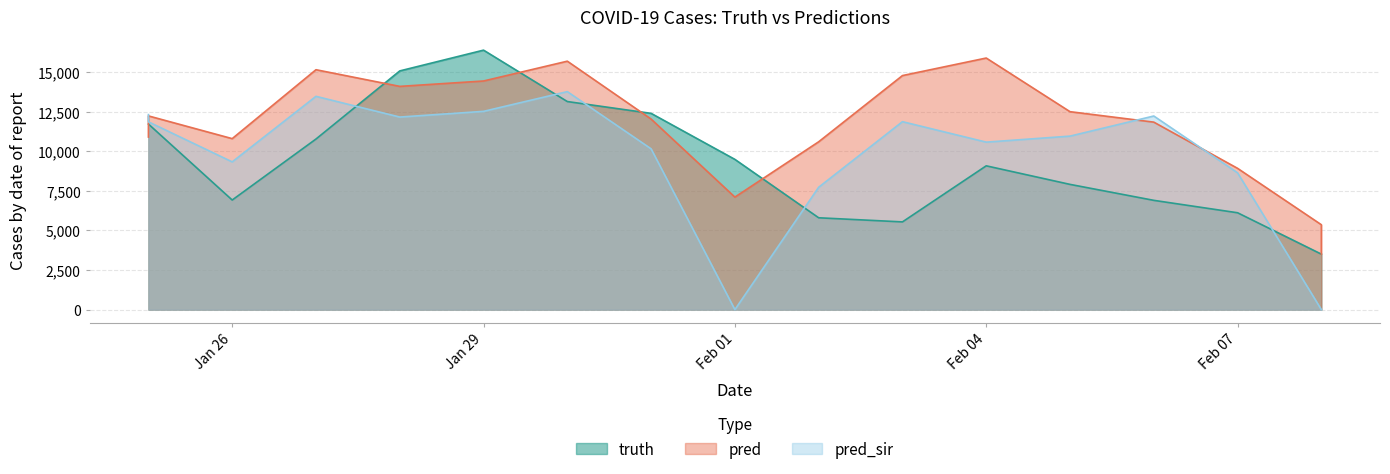

What is the spread (max minus min) of values at Feb 07?

2805.0